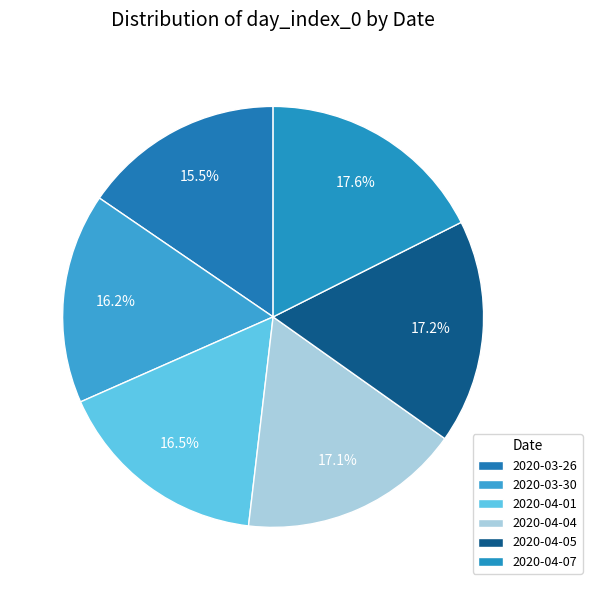

What percentage is NOT represented by 2020-04-07?

82.4%